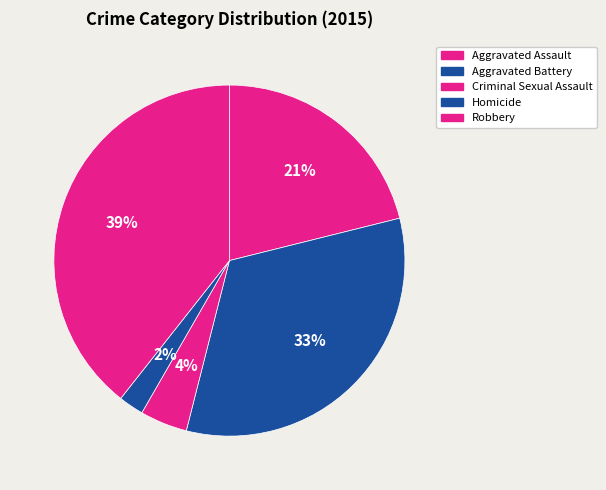

Count the number of slices in the pie.

5